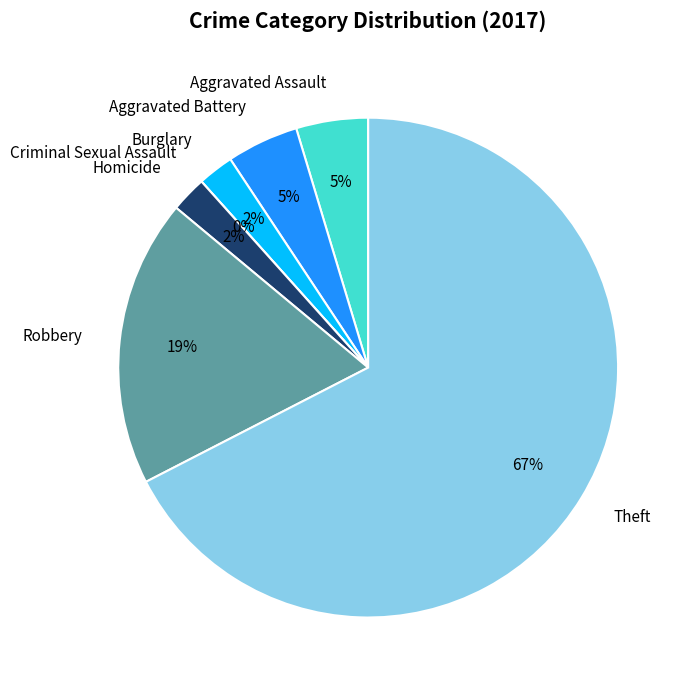

To the nearest percent, what is the average slice percentage?

14%